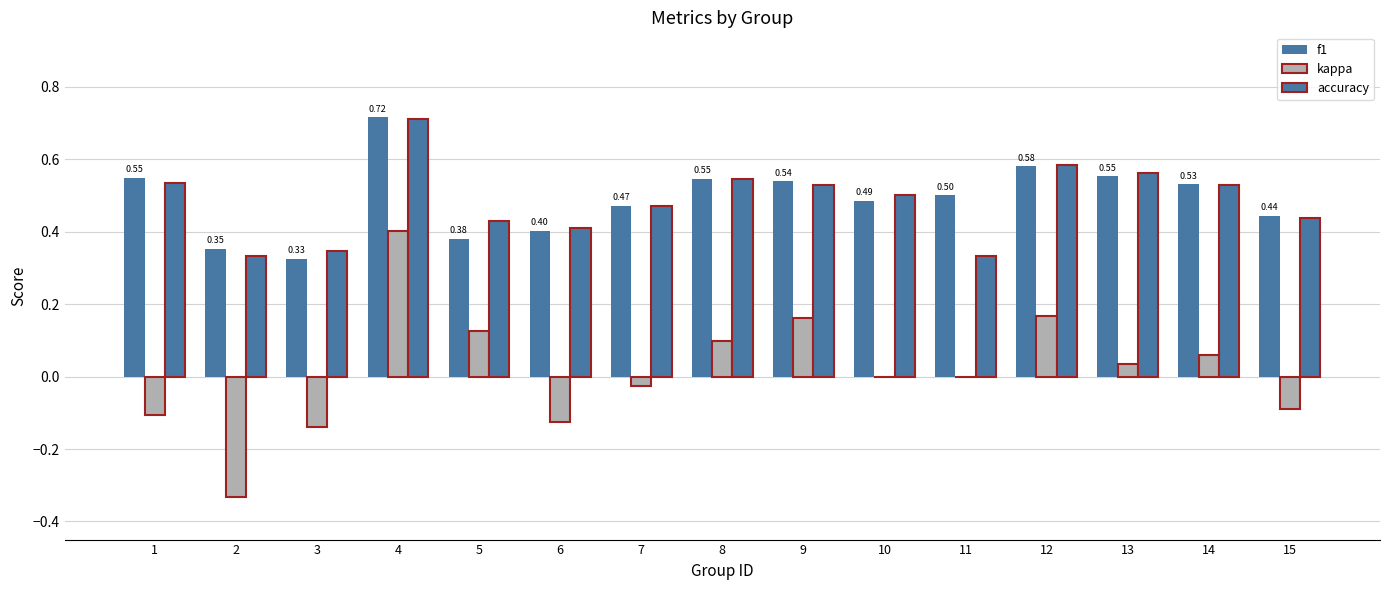

At which category does the chart reach its minimum across all series?

2